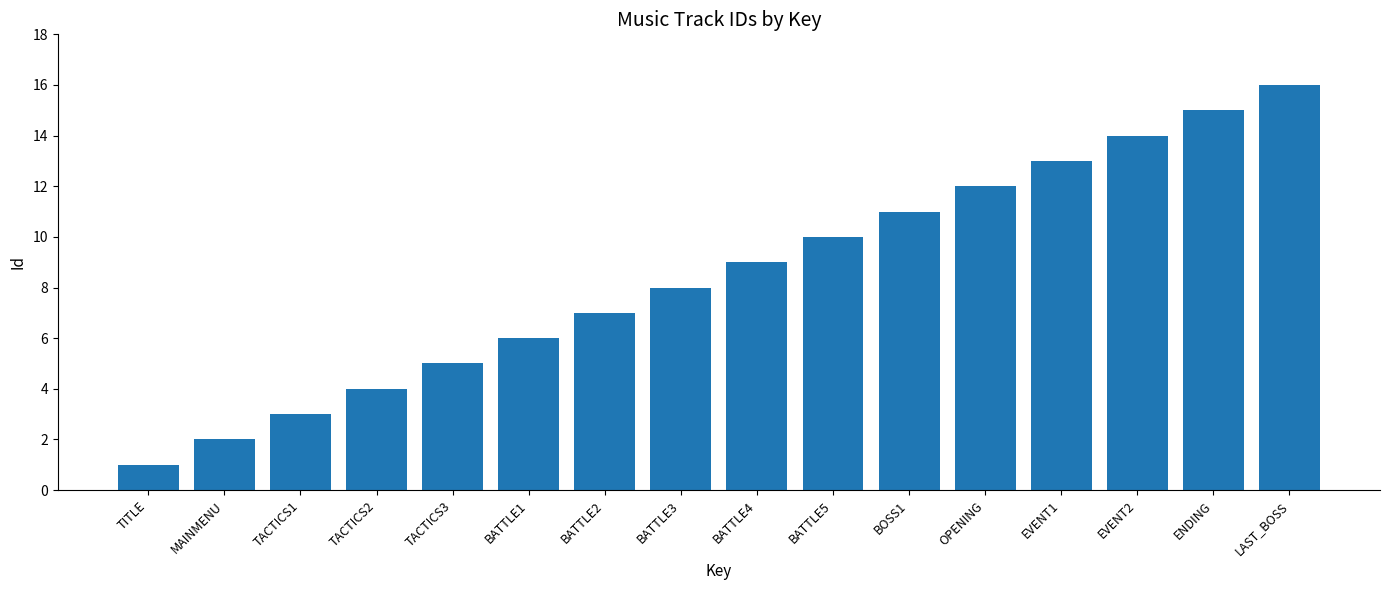

List the labels in order of value, largest first.

LAST_BOSS, ENDING, EVENT2, EVENT1, OPENING, BOSS1, BATTLE5, BATTLE4, BATTLE3, BATTLE2, BATTLE1, TACTICS3, TACTICS2, TACTICS1, MAINMENU, TITLE